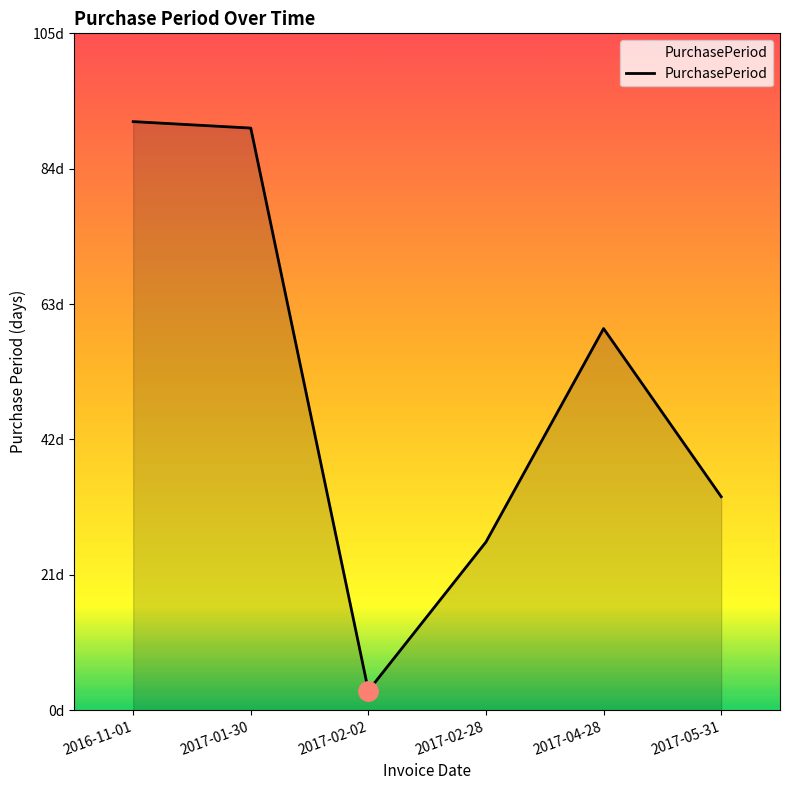

Where is the first local maximum?

2017-04-28